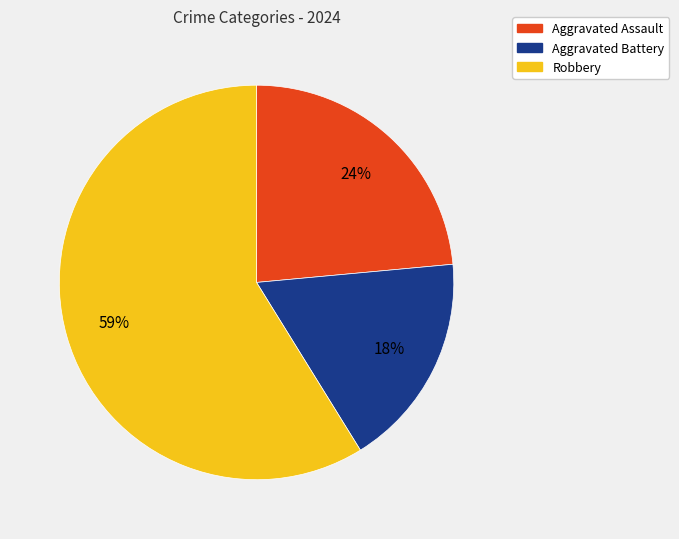

How many slices are in this pie chart?

3